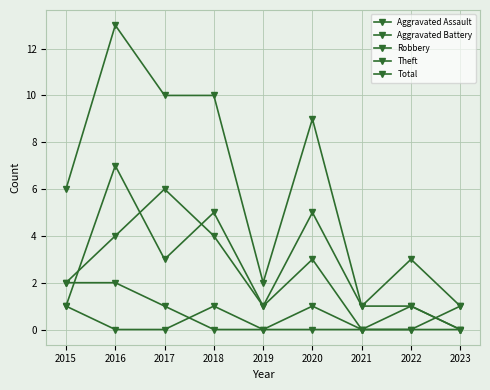

True or false: Aggravated Battery and Aggravated Assault intersect in this chart.

True